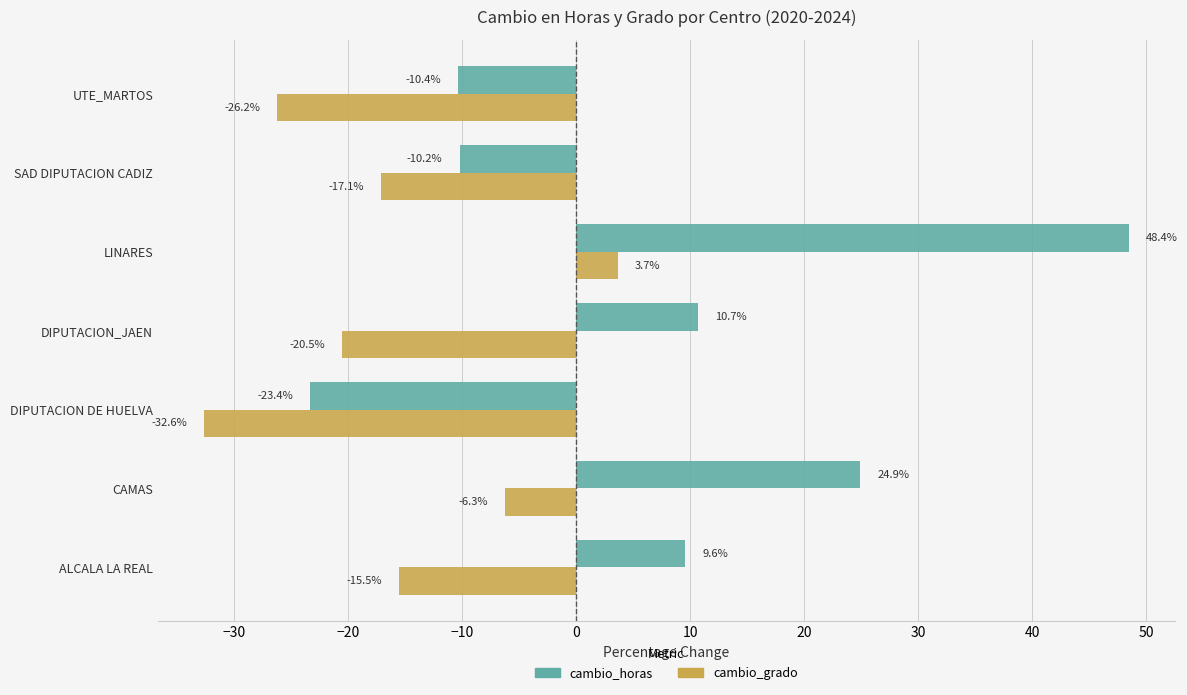

What is the total value across all series at SAD DIPUTACION CADIZ?

-27.3